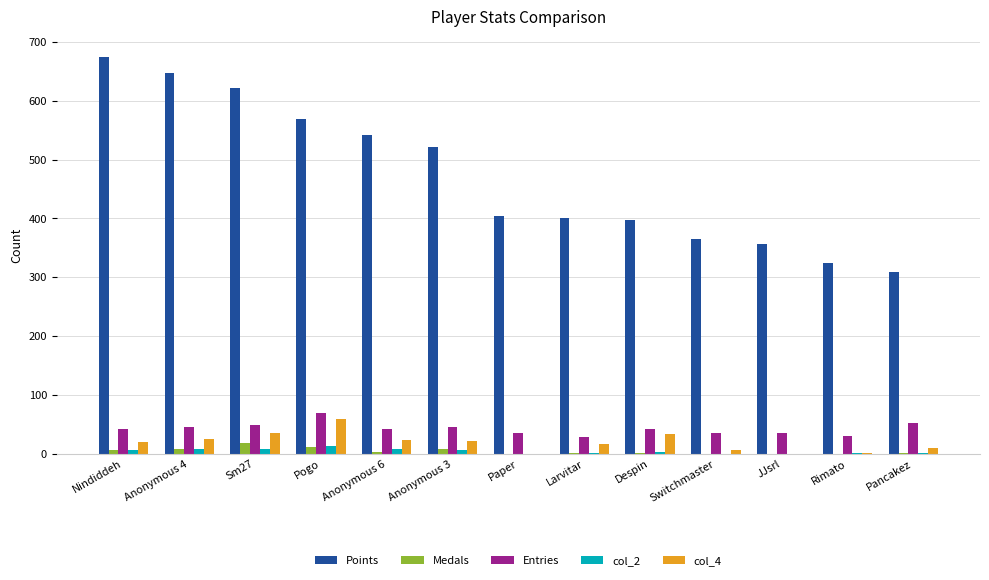

How many series are shown in this chart?

5